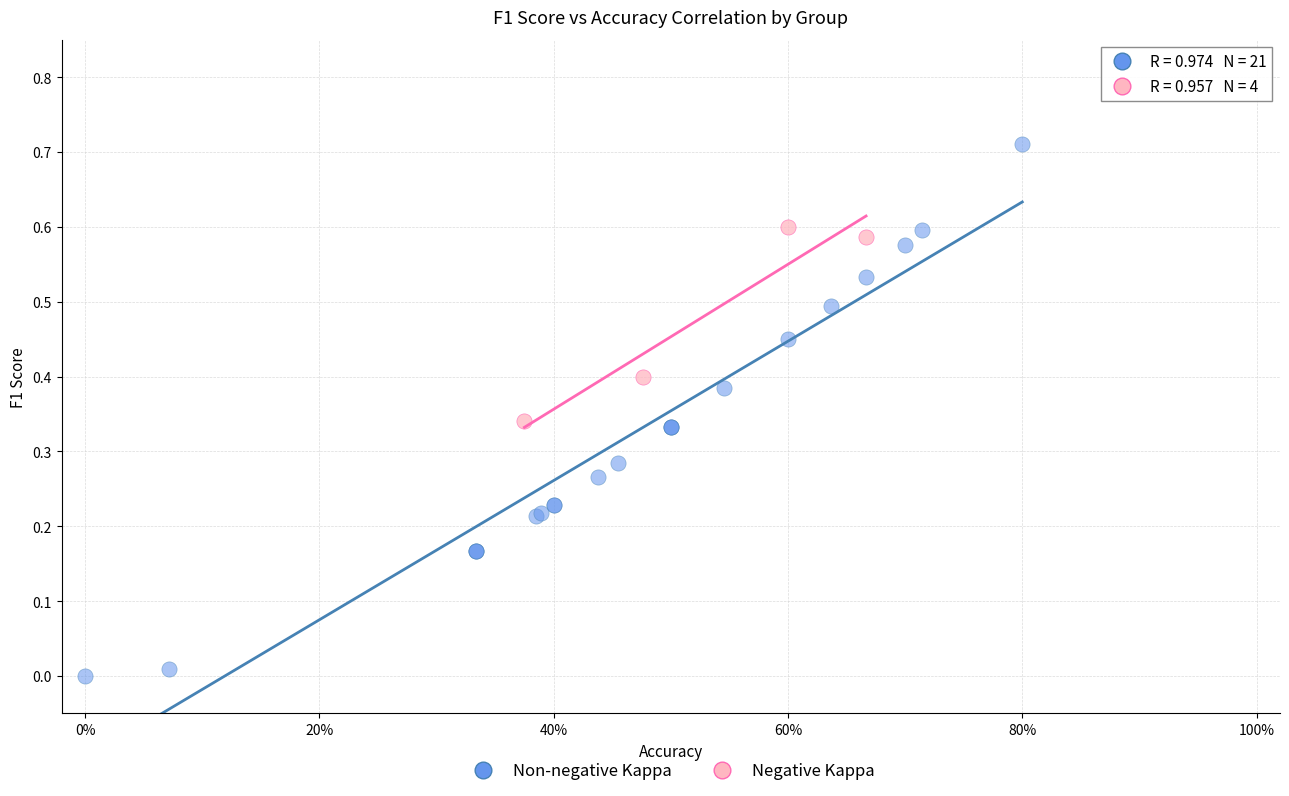

Which series contains the lowest Y value?

Non-negative Kappa